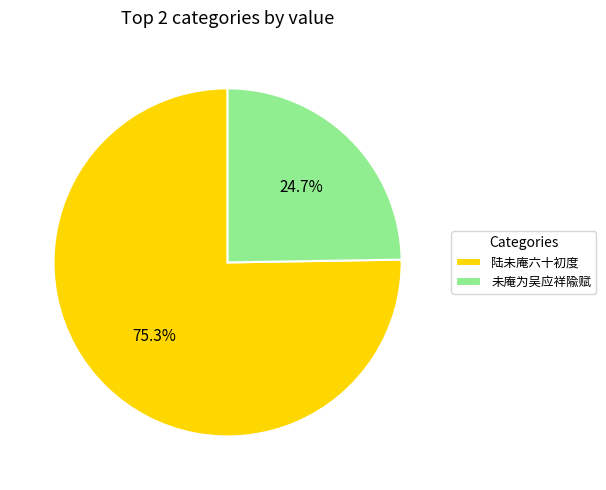

Does 陆未庵六十初度 account for over 50% of the chart?

Yes